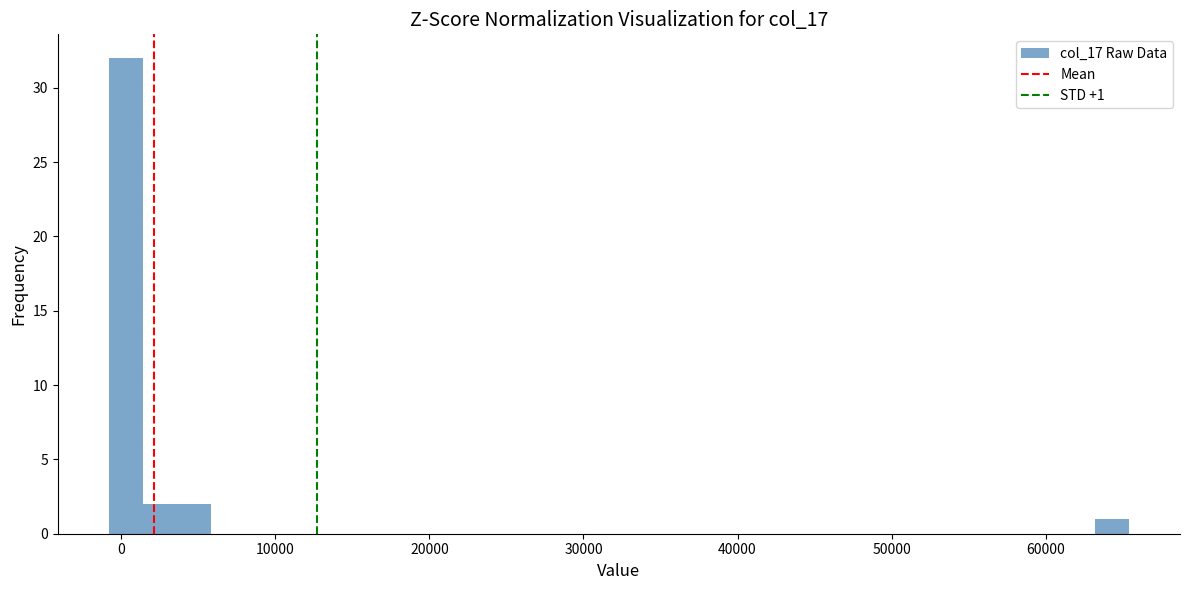

Read against the x-axis, roughly where is the centre of the tallest bar?

0